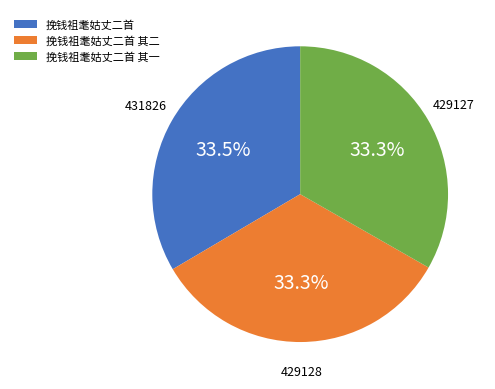

True or false: 挽钱祖耄姑丈二首 其一 accounts for 33% of the total.

True